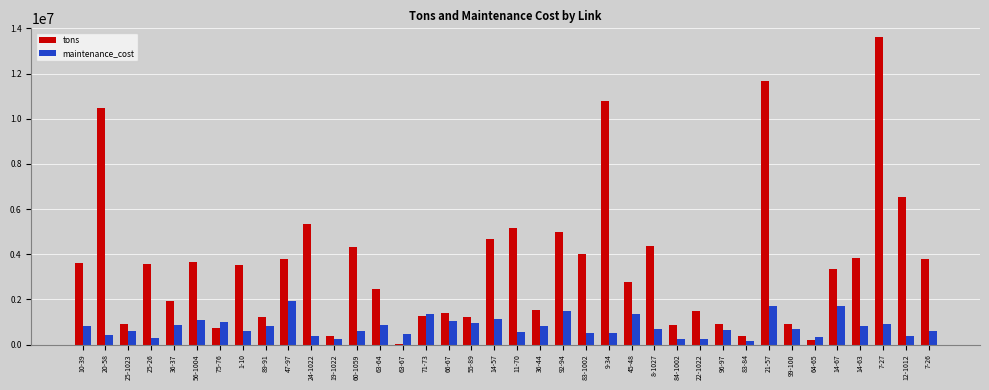

The value of tons at 63-67 is 8149.7. True or false?

True